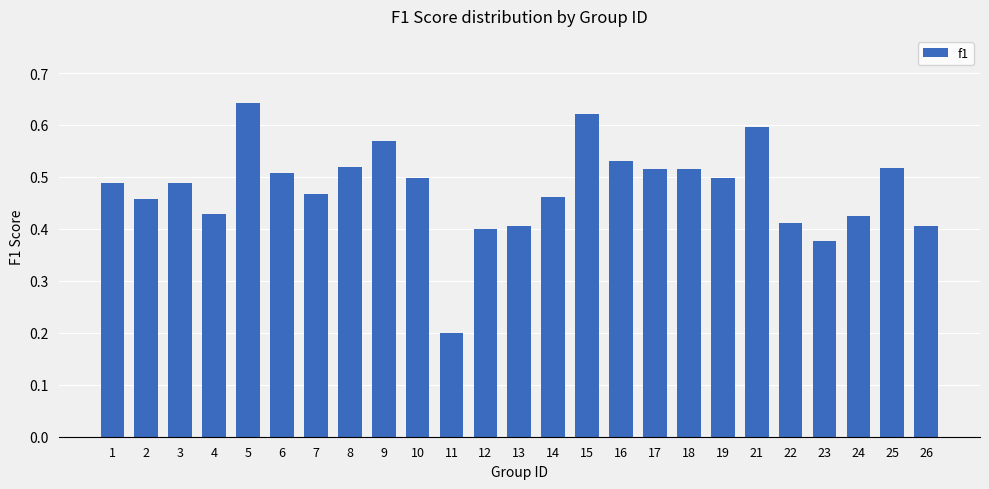

How many values are between 0 and 1?

25